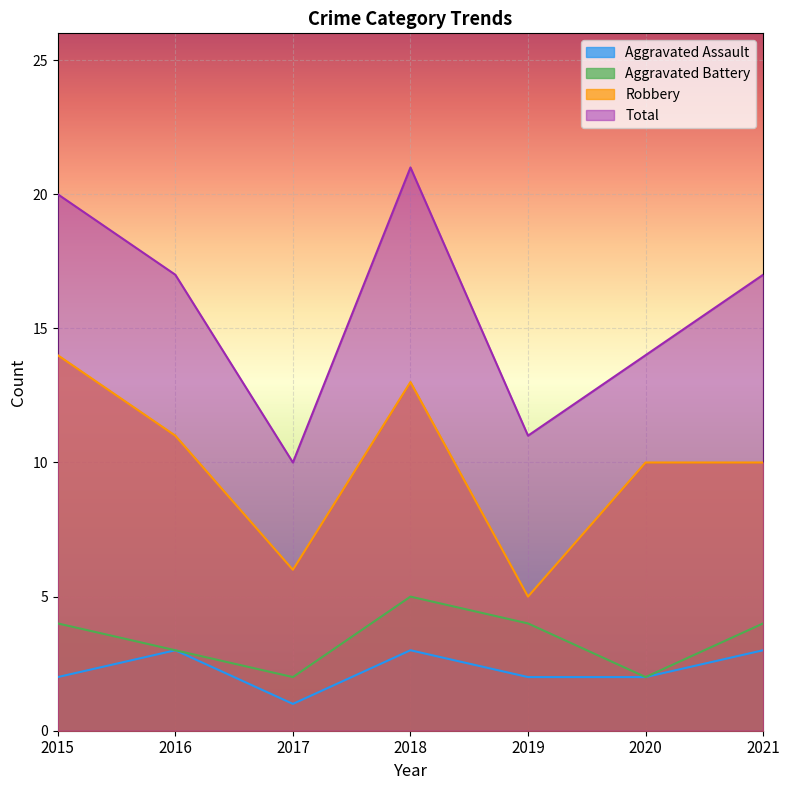

Which series has the largest total across all categories?

Total